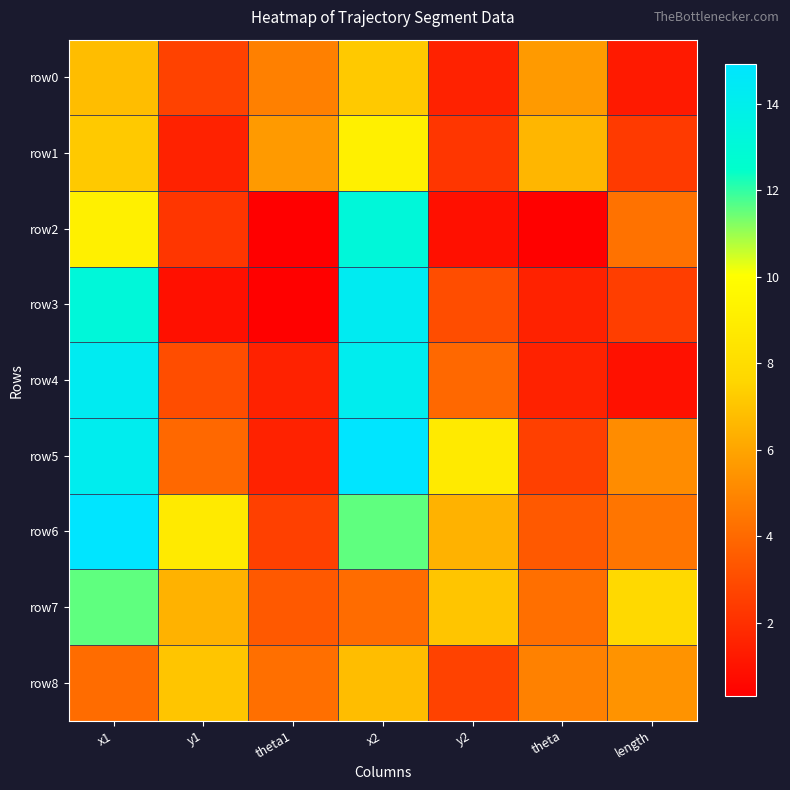

What is the total value across all series at x2?

95.3